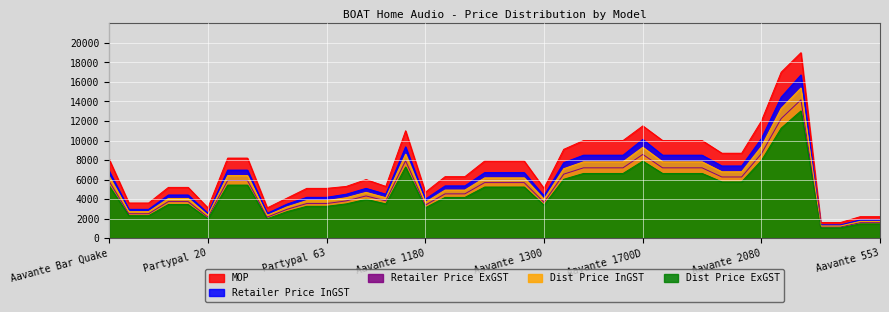

At which label is MOP closest to 10299?

Aavante 1500